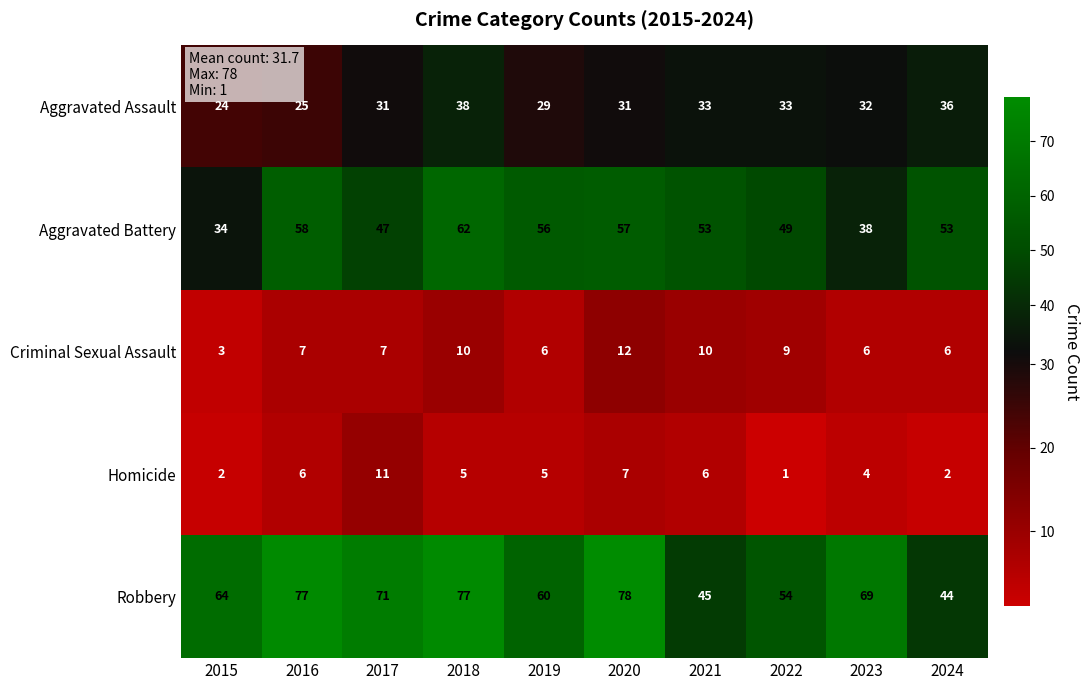

The value of Robbery at 2023 is 24. True or false?

False